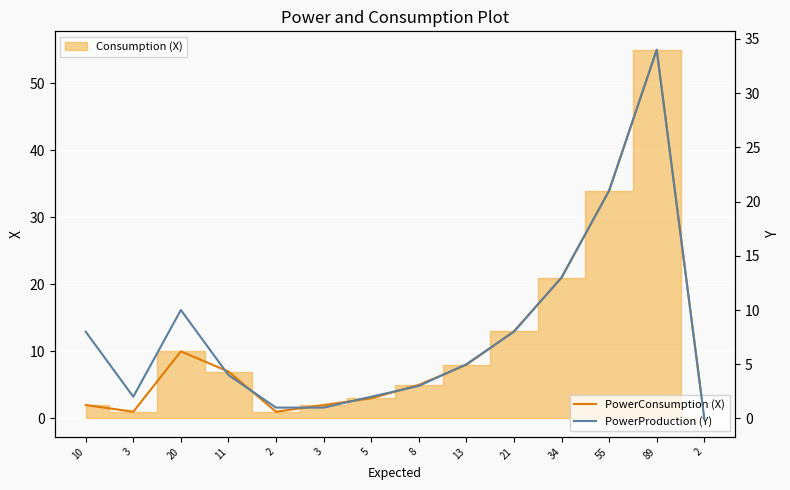

Which series has the widest spread of values?

PowerConsumption (X)